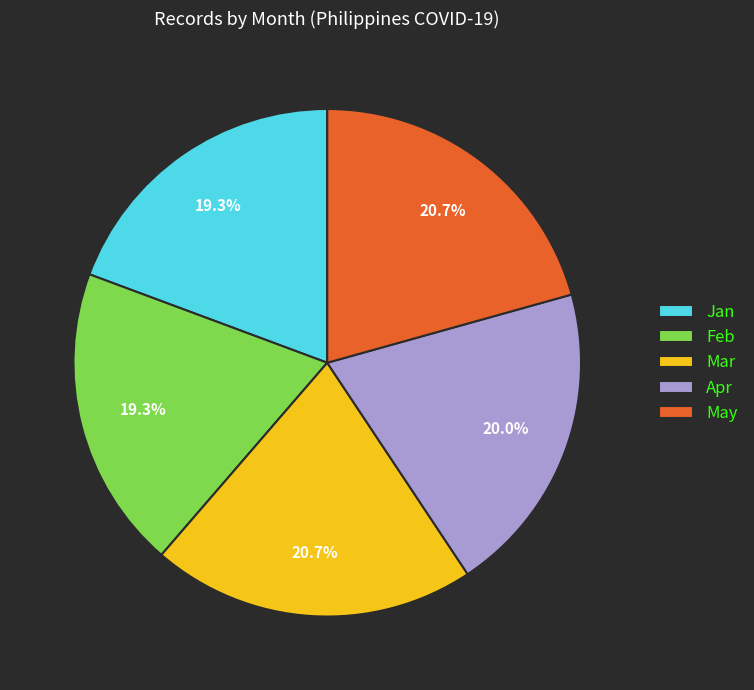

Is there a majority slice in this chart?

No